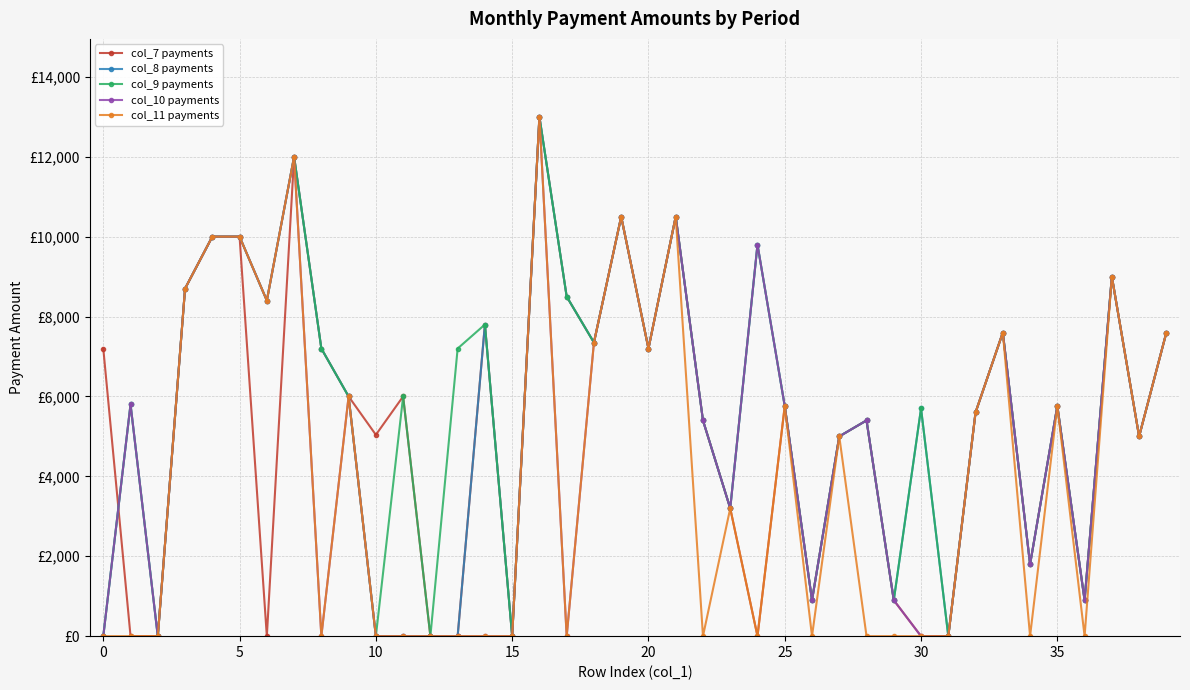

True or false: col_10 payments has more than 1 points higher than both neighbors.

True